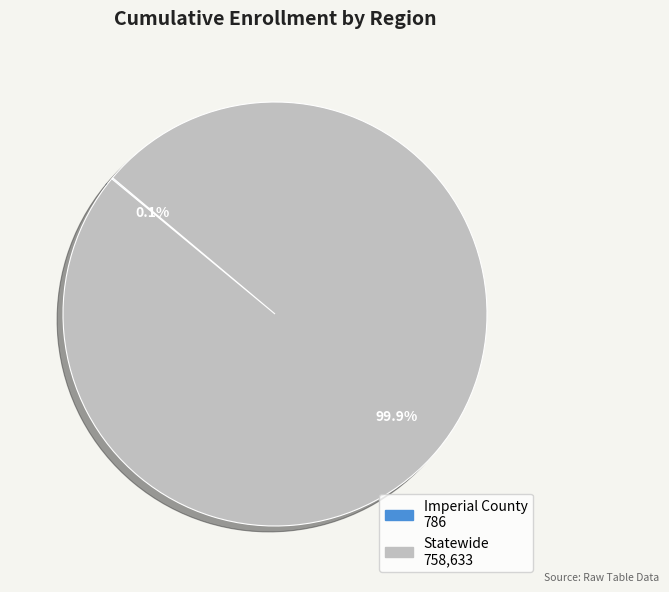

Which slice is the largest?

Statewide